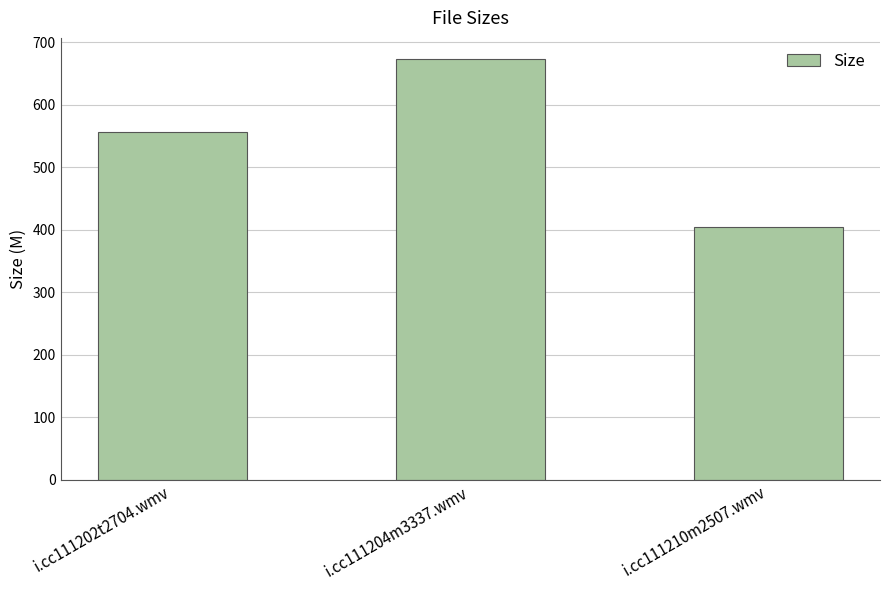

Count the number of data series in this chart.

1